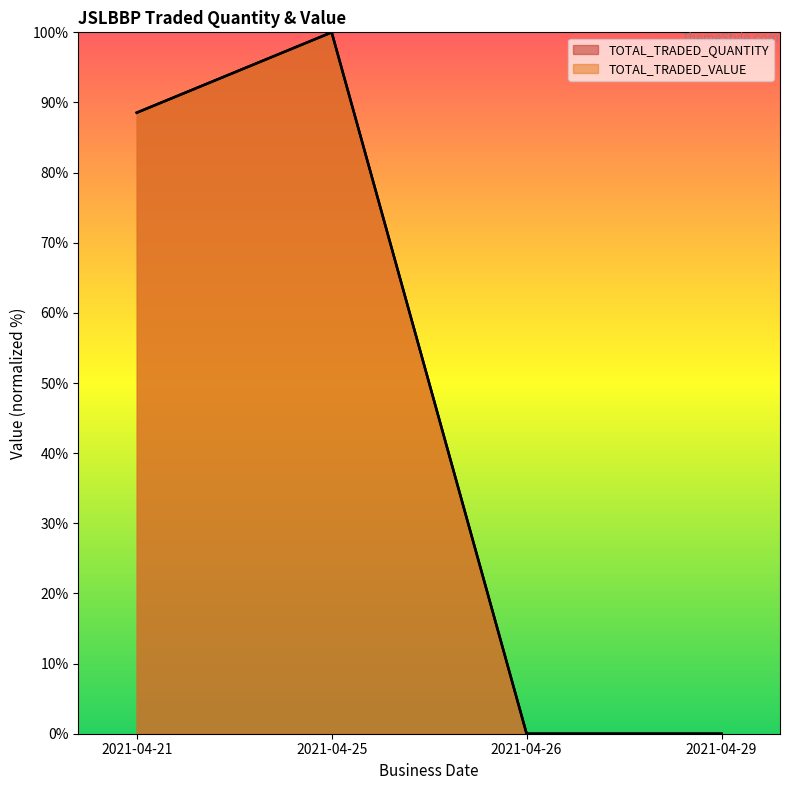

Which series changed the most between 2021-04-21 and 2021-04-26?

TOTAL_TRADED_QUANTITY